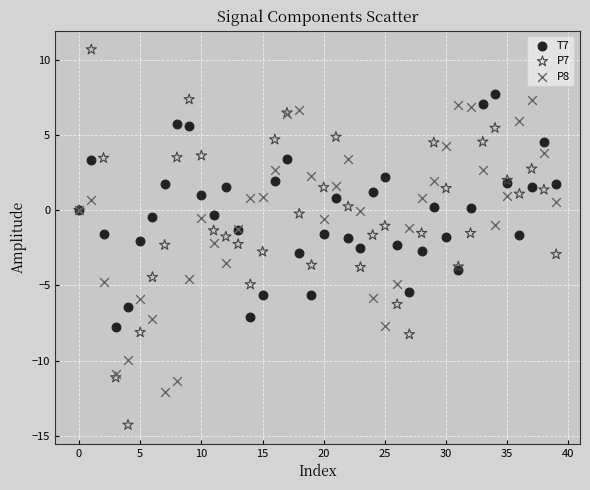

Which series has the widest spread of Y values?

P7